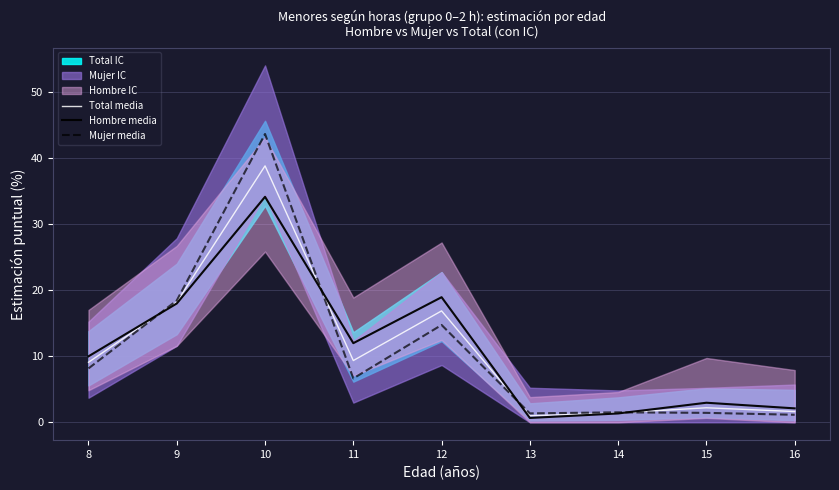

Reading left to right, list all the values displayed in this chart.

Total media: 9.1	18.2	38.8	9.3	16.9	1.0	1.4	2.2	1.6
Hombre media: 10.0	18.0	34.1	12.0	18.9	0.7	1.3	3.0	2.1
Mujer media: 8.2	18.4	43.6	6.6	14.7	1.4	1.5	1.4	1.1